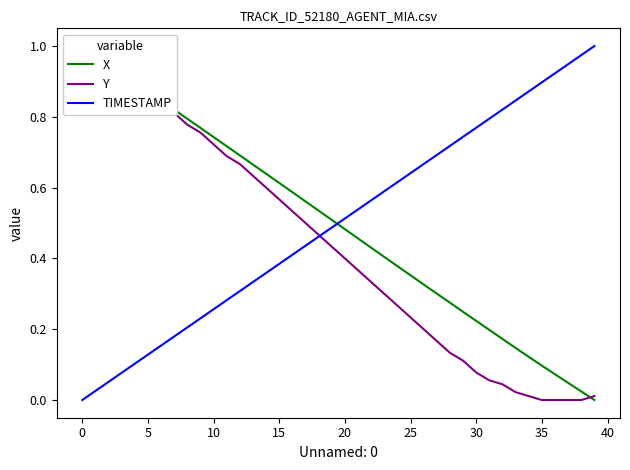

List the series in order of their peak value, lowest first.

X, Y, TIMESTAMP